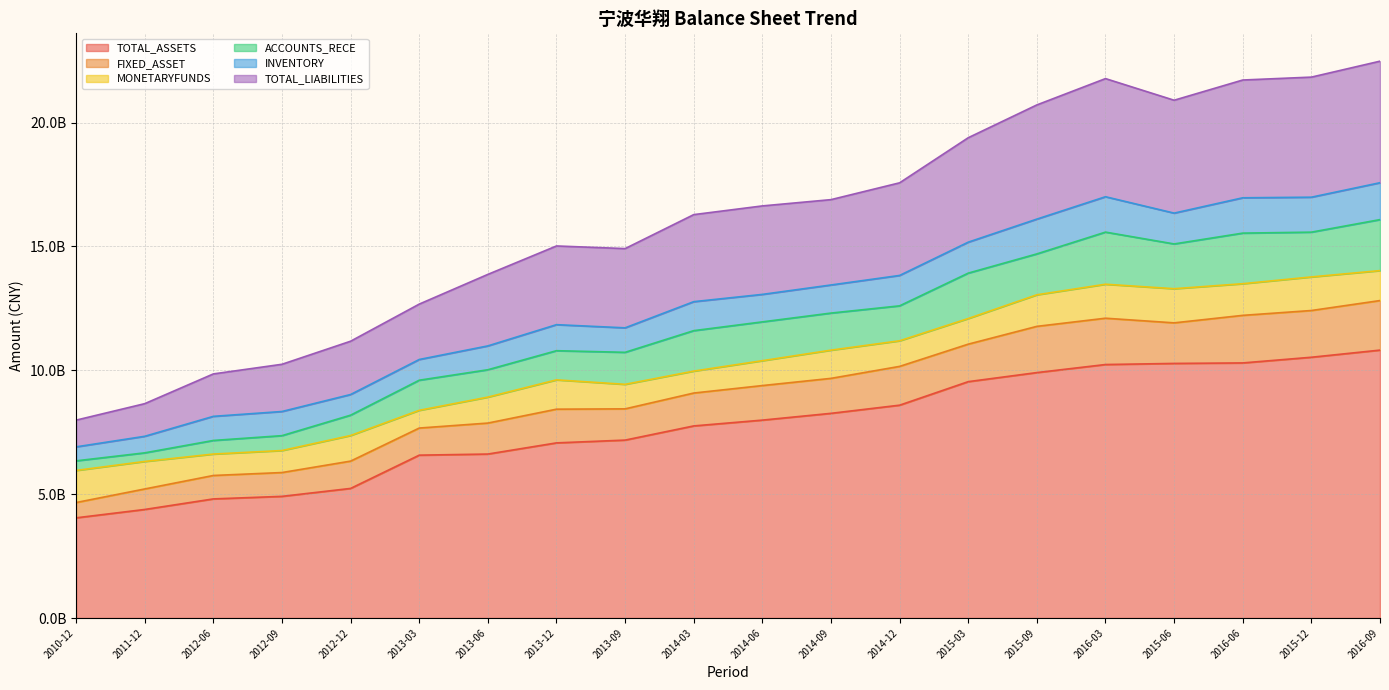

List the series in order of their peak value, lowest first.

MONETARYFUNDS, INVENTORY, FIXED_ASSET, ACCOUNTS_RECE, TOTAL_LIABILITIES, TOTAL_ASSETS